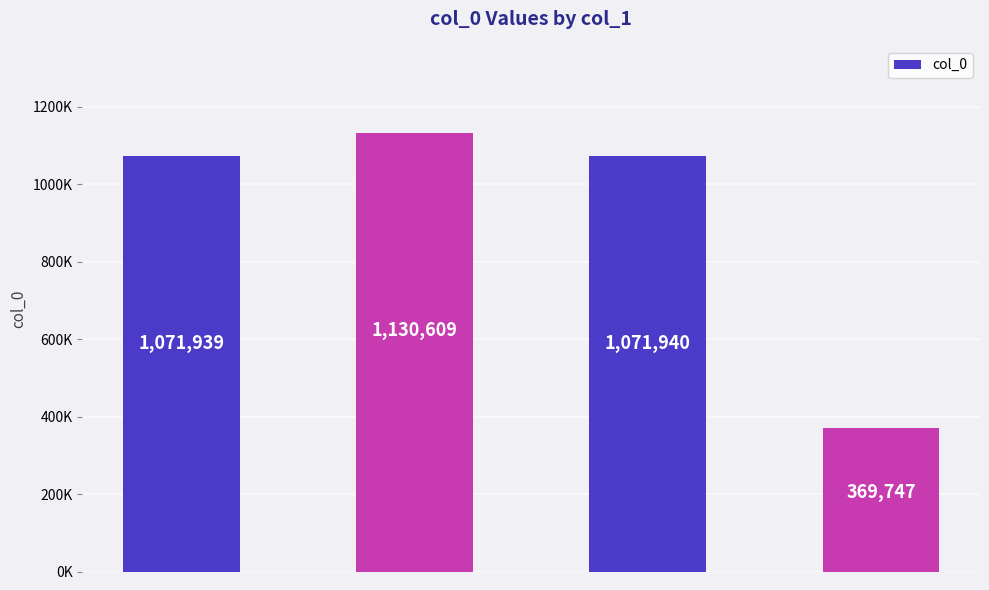

What is the average value?

911059